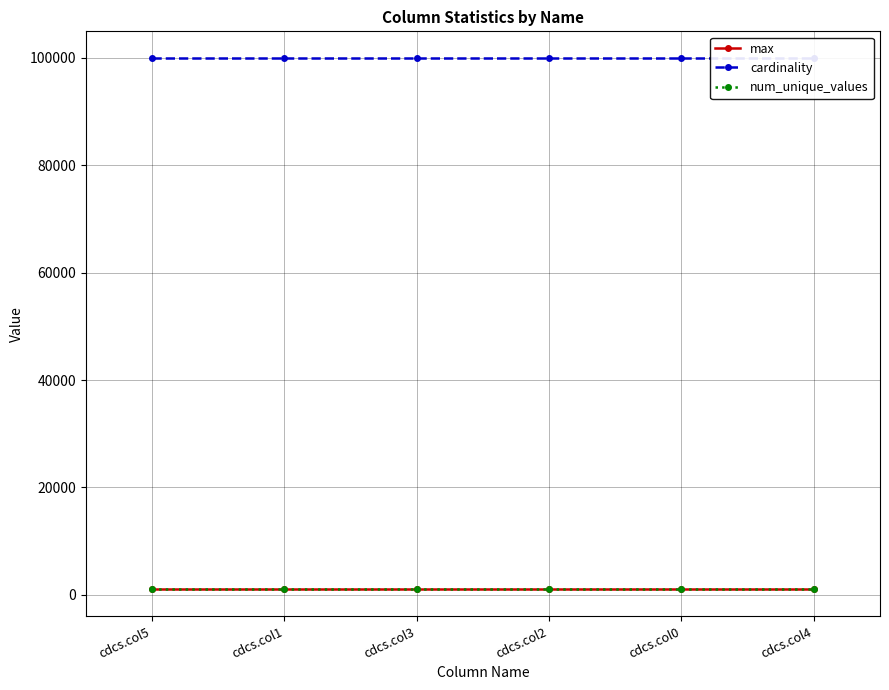

What position from the left is cdcs.col4?

6